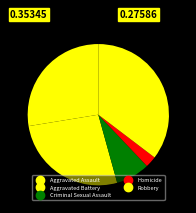

The Homicide slice represents 9% of the pie. True or false?

False